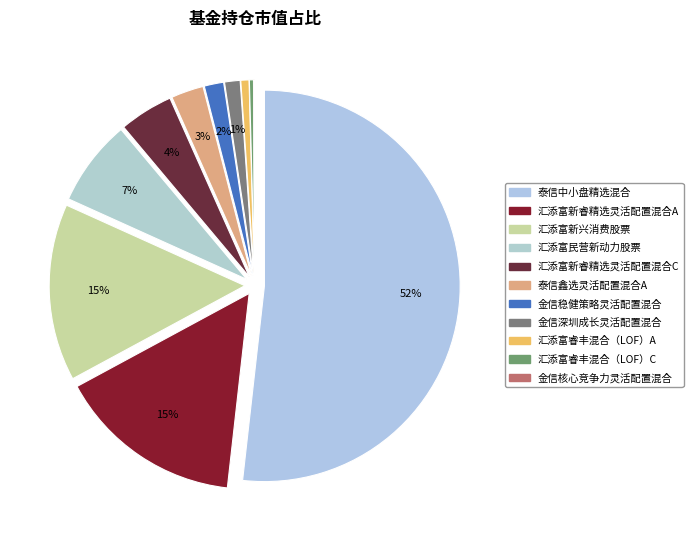

Which slice is the largest?

泰信中小盘精选混合